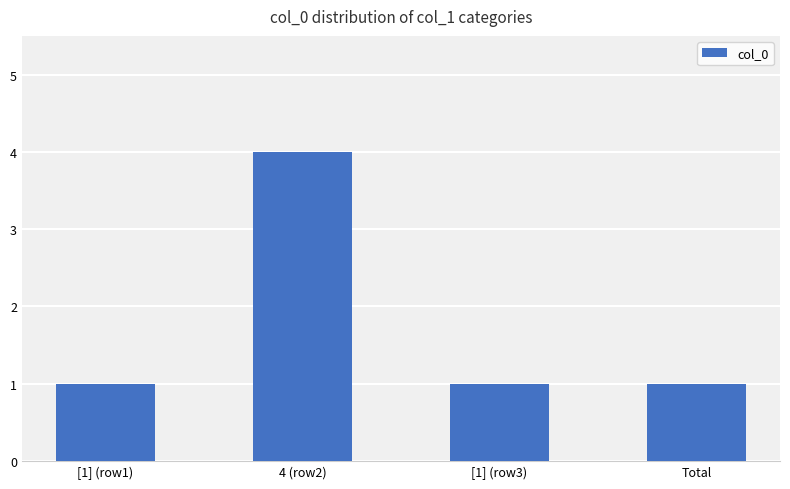

Approximately how many times larger is the value at 4 (row2) compared to [1] (row1)?

4.0